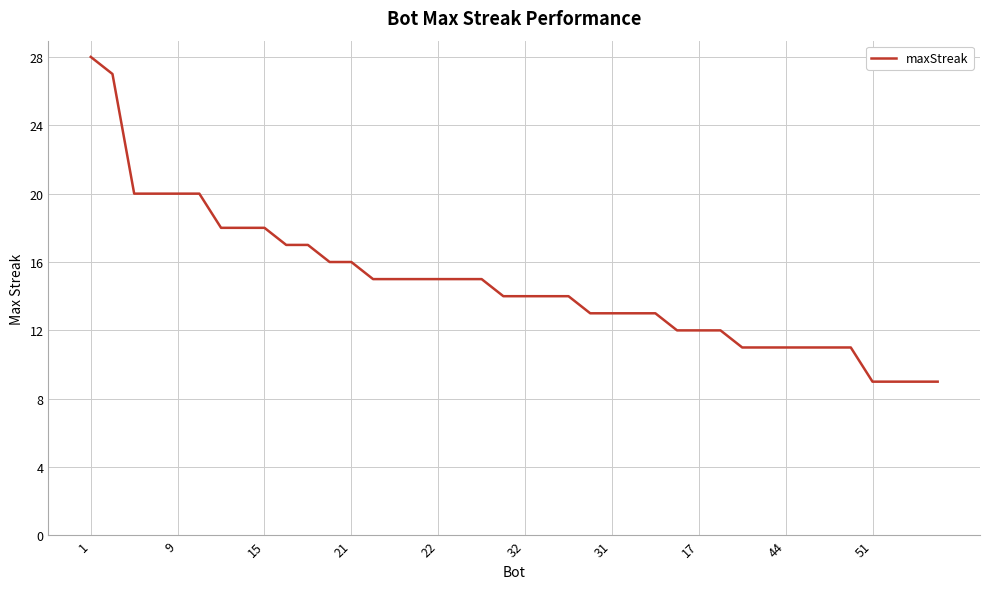

What is the difference between the maximum and minimum values?

19